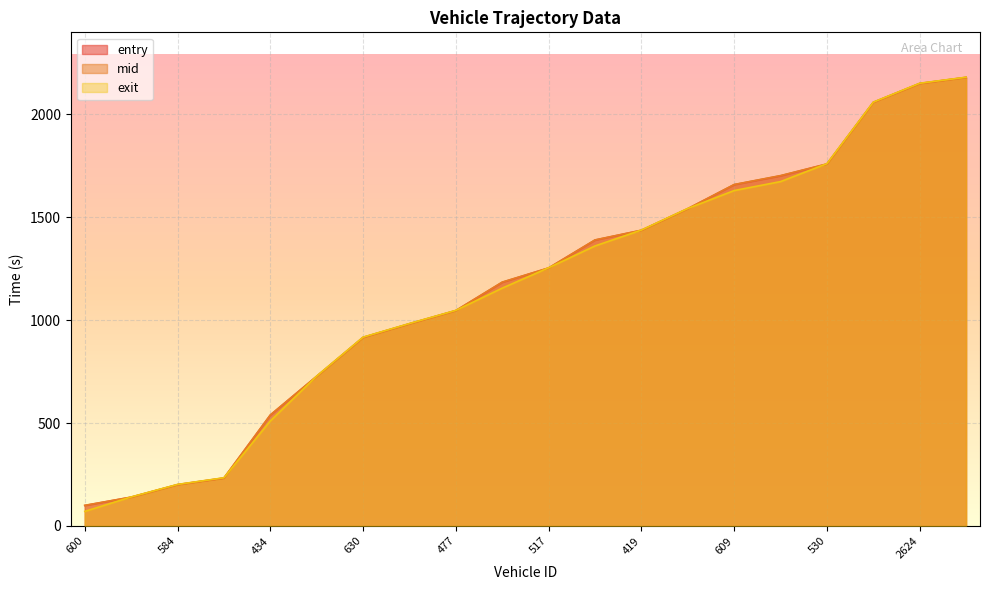

The mid series shows 1701.4 at 623. True or false?

True